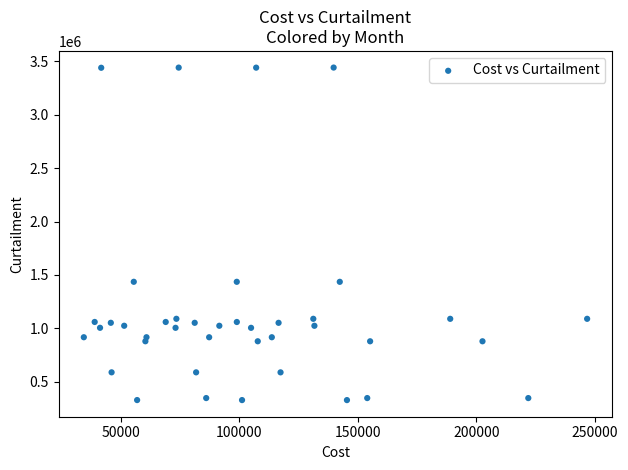

What is the range of Y values (max minus min)?

3113369.5